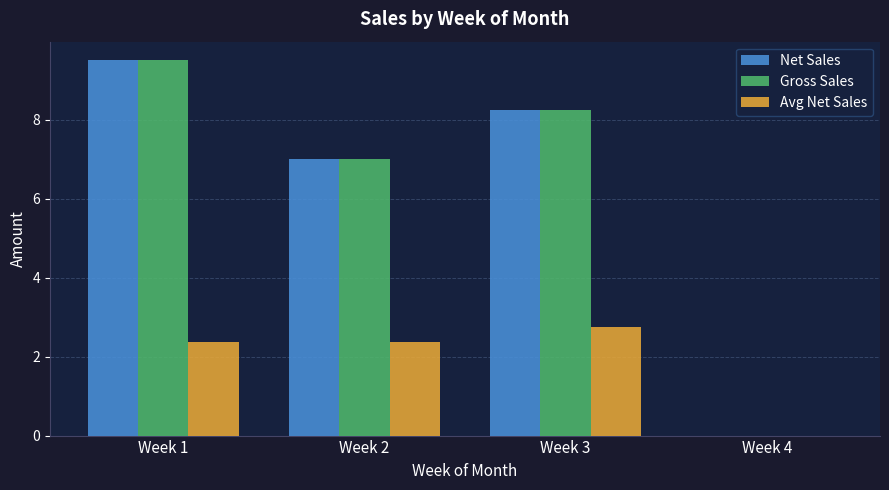

What is the highest value of the Gross Sales series?

9.5